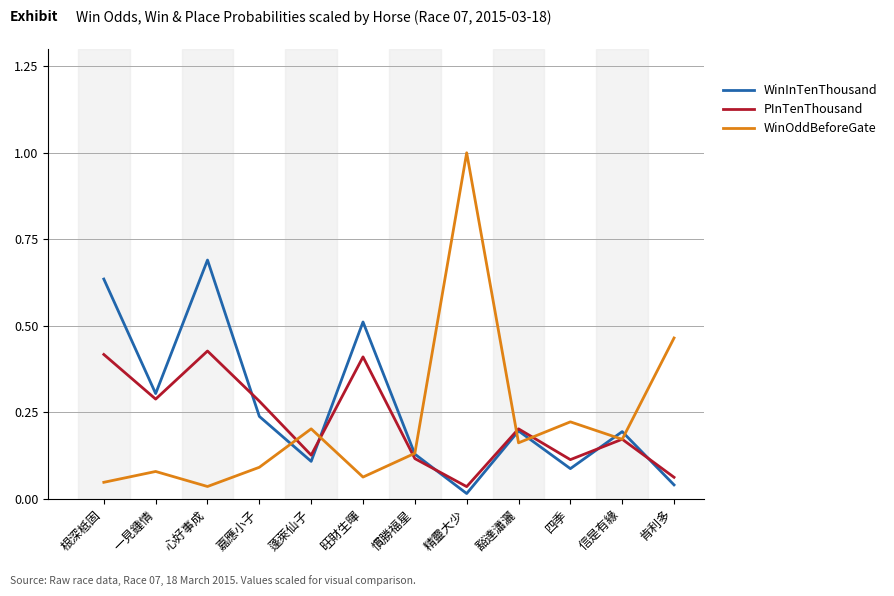

Which series has the largest range (max minus min)?

WinOddBeforeGate